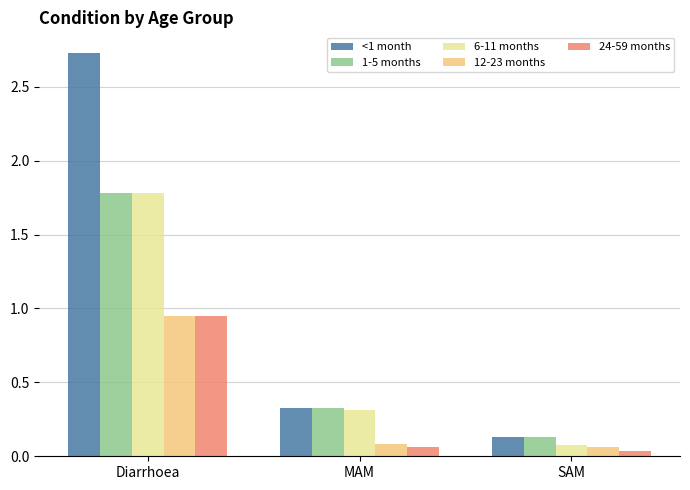

Which series has the widest spread of values?

<1 month